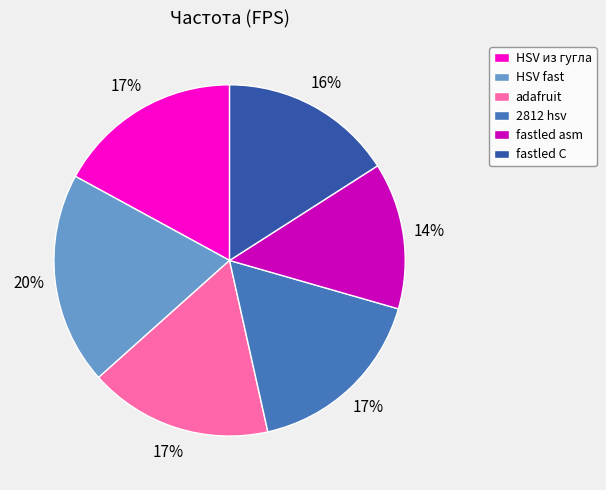

How many slices are in this pie chart?

6